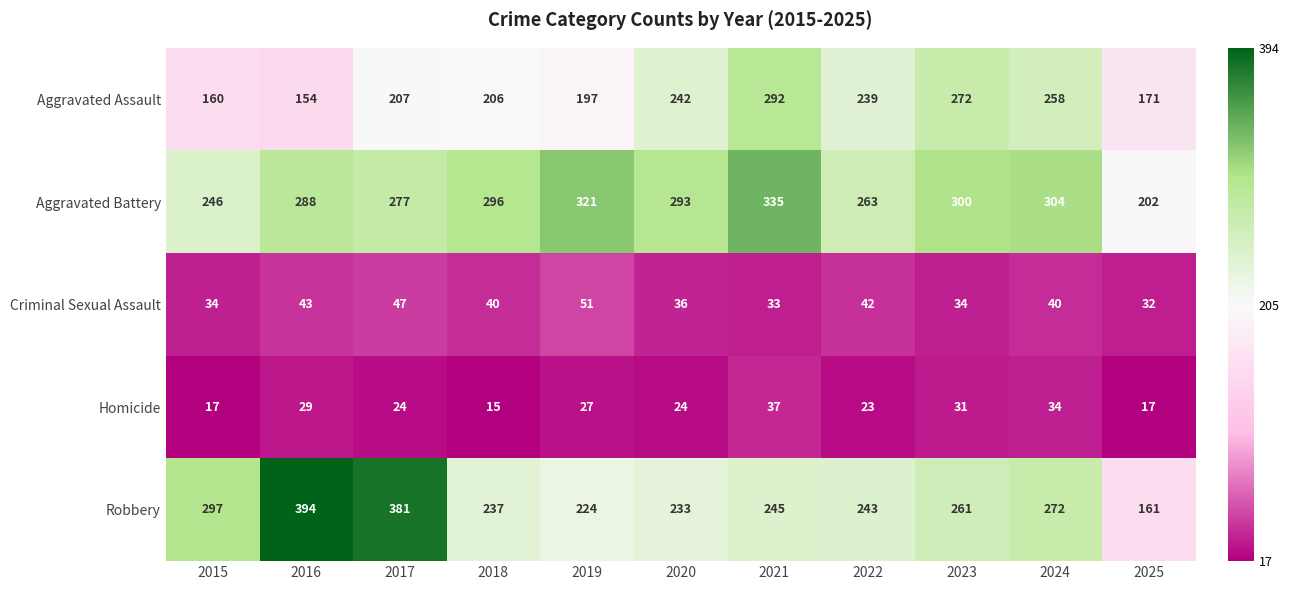

What value does the Robbery series have at 2018, to the nearest 5?

235